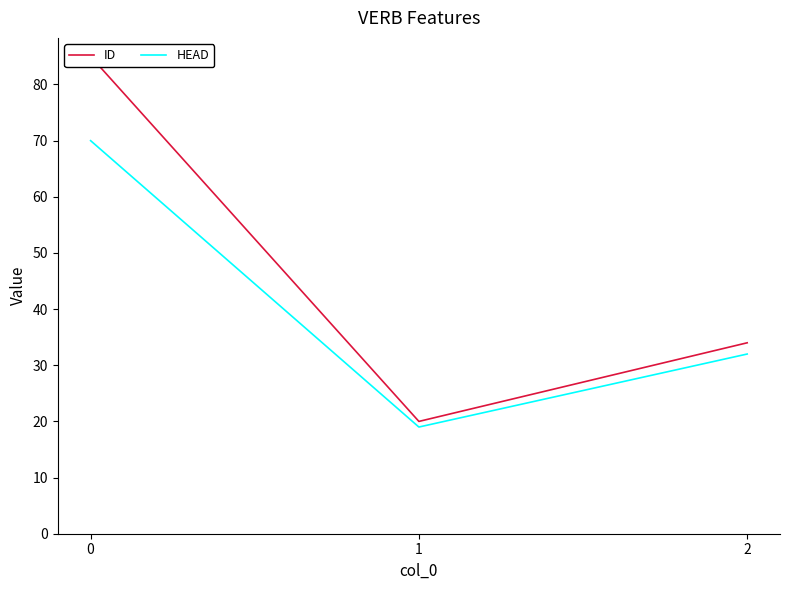

Rank the series by their average value, from highest to lowest.

ID, HEAD